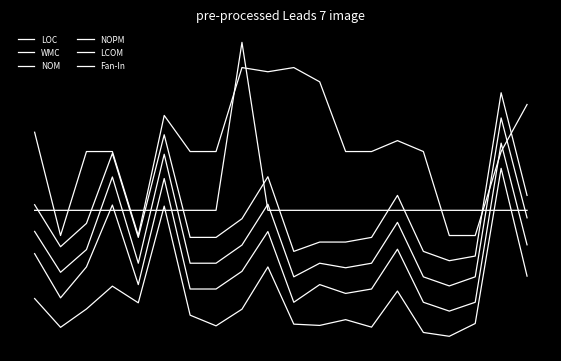

Does the chart display data point markers on the line(s)?

No